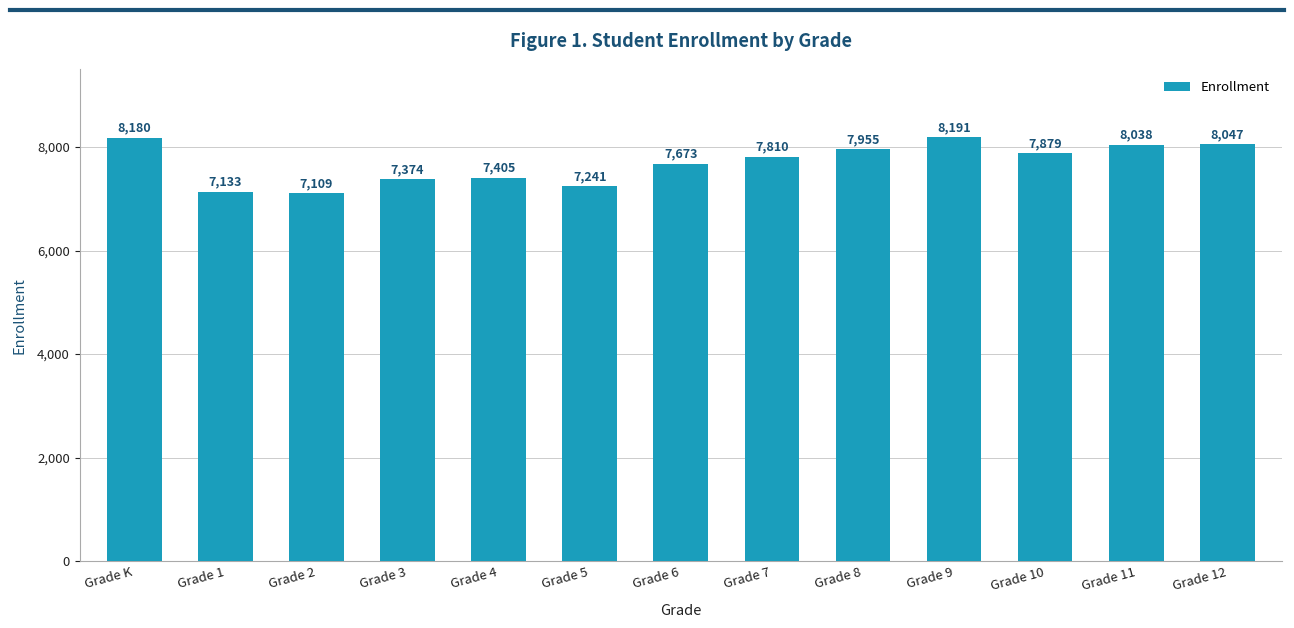

Which has a higher value, Grade 3 or Grade 11?

Grade 11